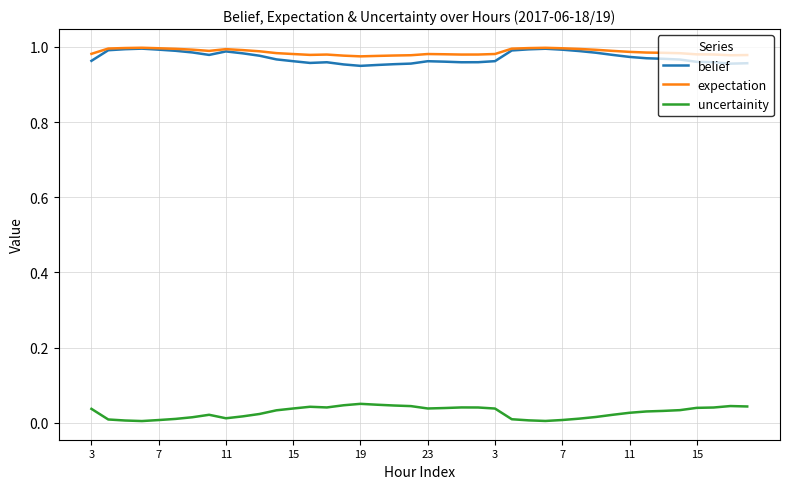

True or false: uncertainity and belief cross at least once.

False